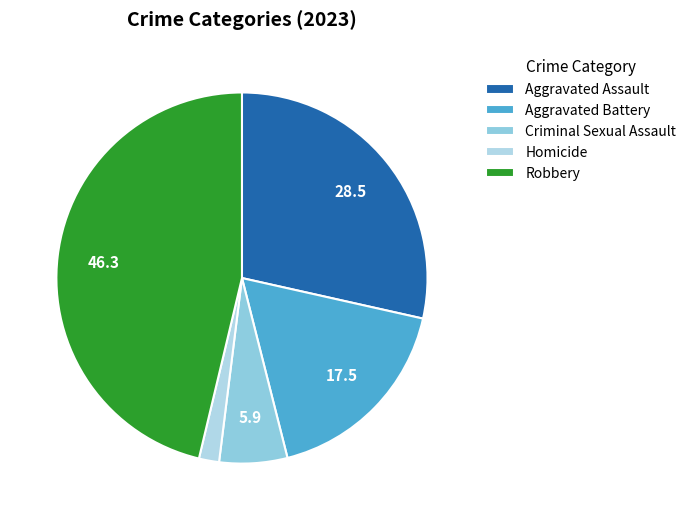

Is it true that Homicide is 2% of the pie?

True